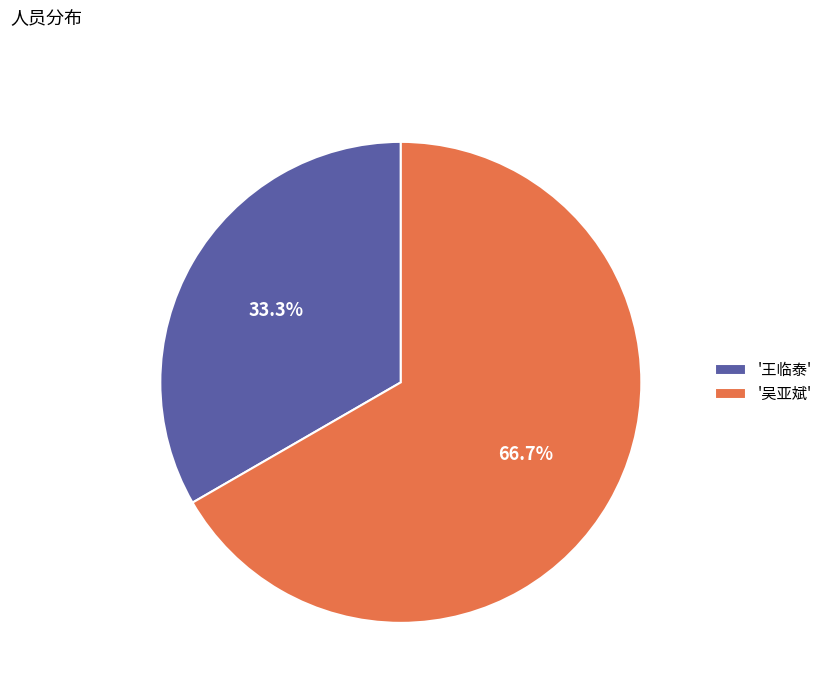

Rank the categories by value from highest to lowest.

'吴亚斌', '王临泰'